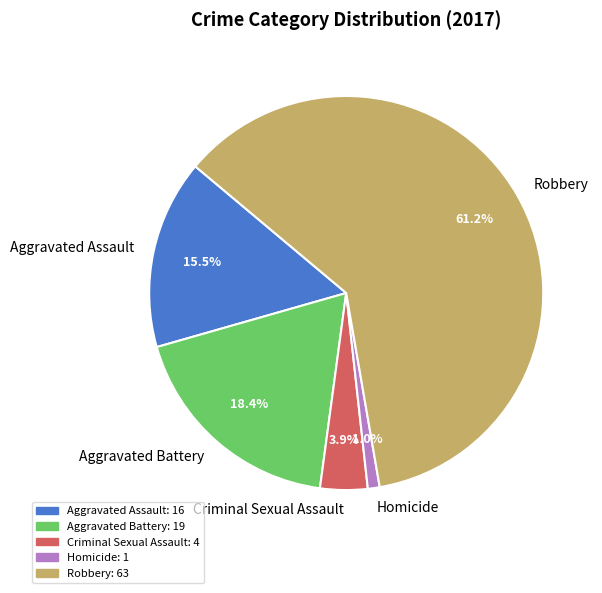

Combined, what portion of the pie is Aggravated Assault and Homicide?

16.5%